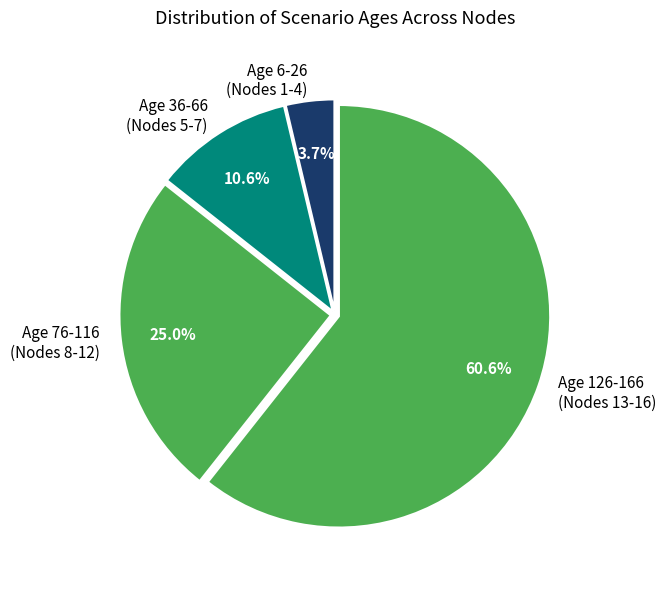

Which category has the smallest portion of the pie?

Age 6-26 (Nodes 1-4)